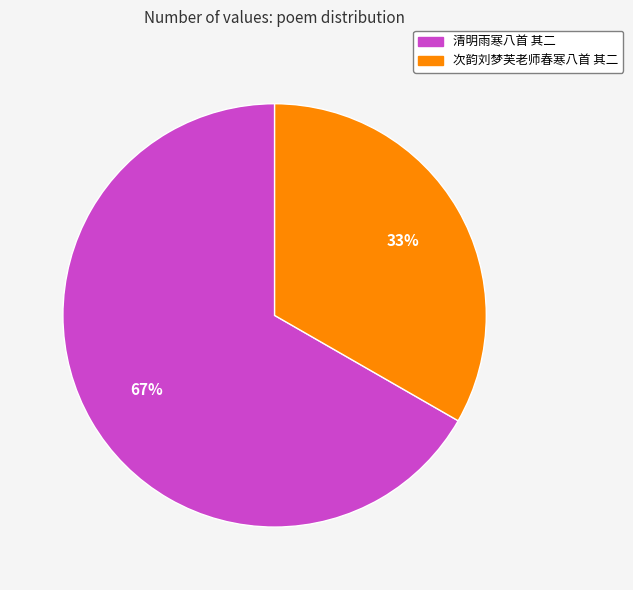

To the nearest percent, what percentage of the pie is 清明雨寒八首 其二?

67%